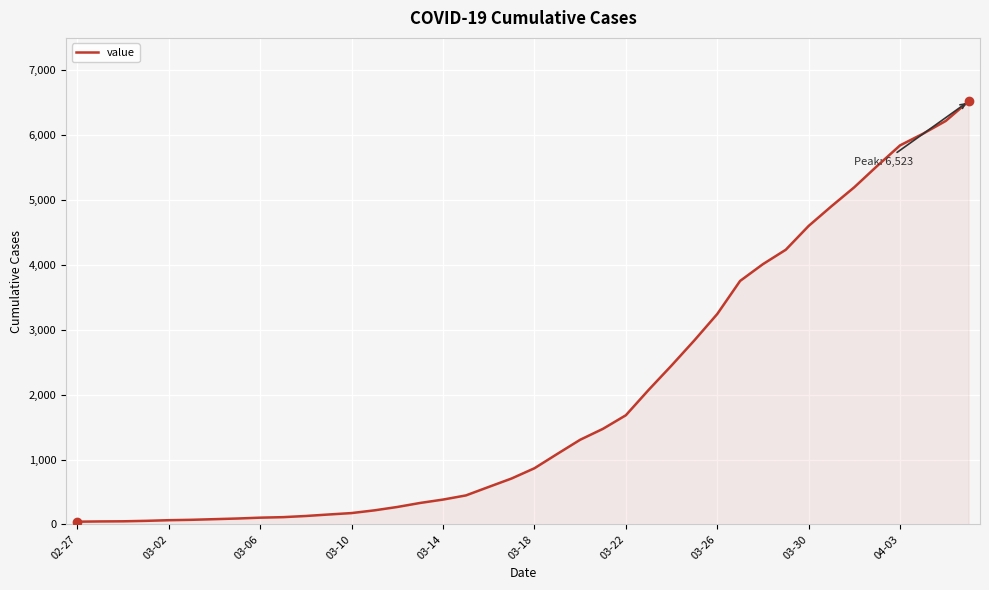

What is the maximum value shown in the chart?

6523